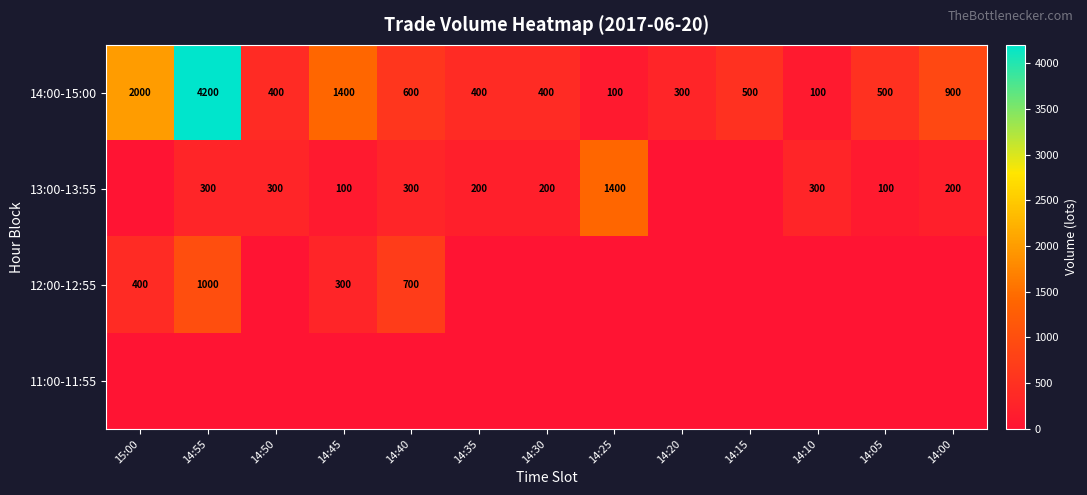

At which label is 14:00-15:00 closest to 2150?

15:00